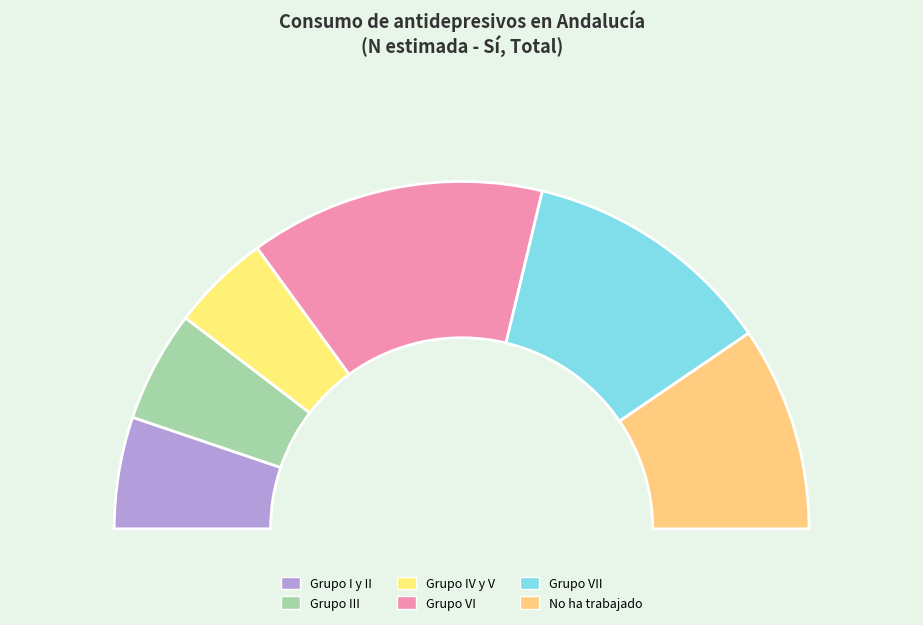

What is the largest slice in the pie chart?

Grupo VI